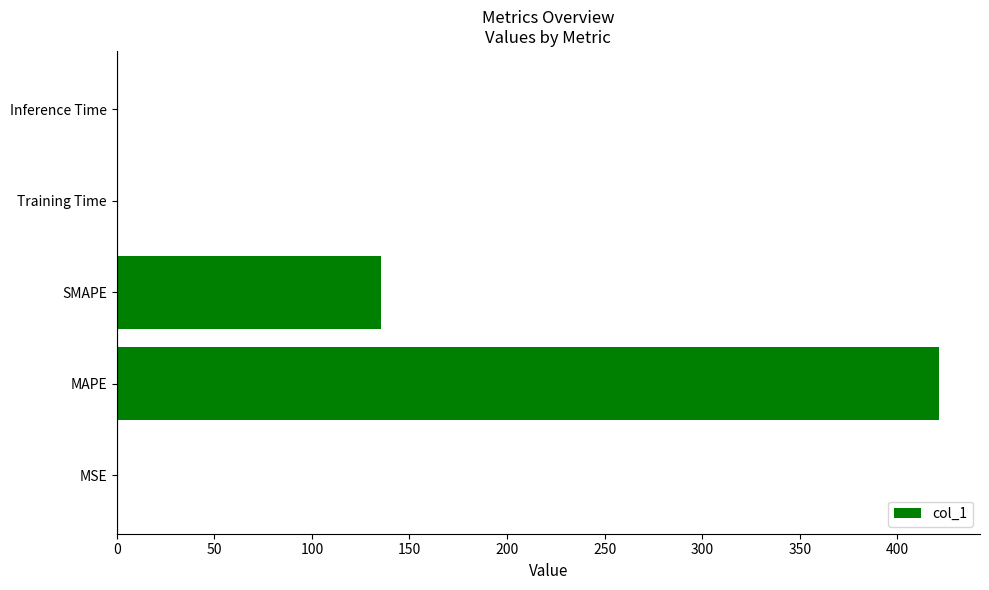

True or false: the data shows 0.0 at Inference Time.

True